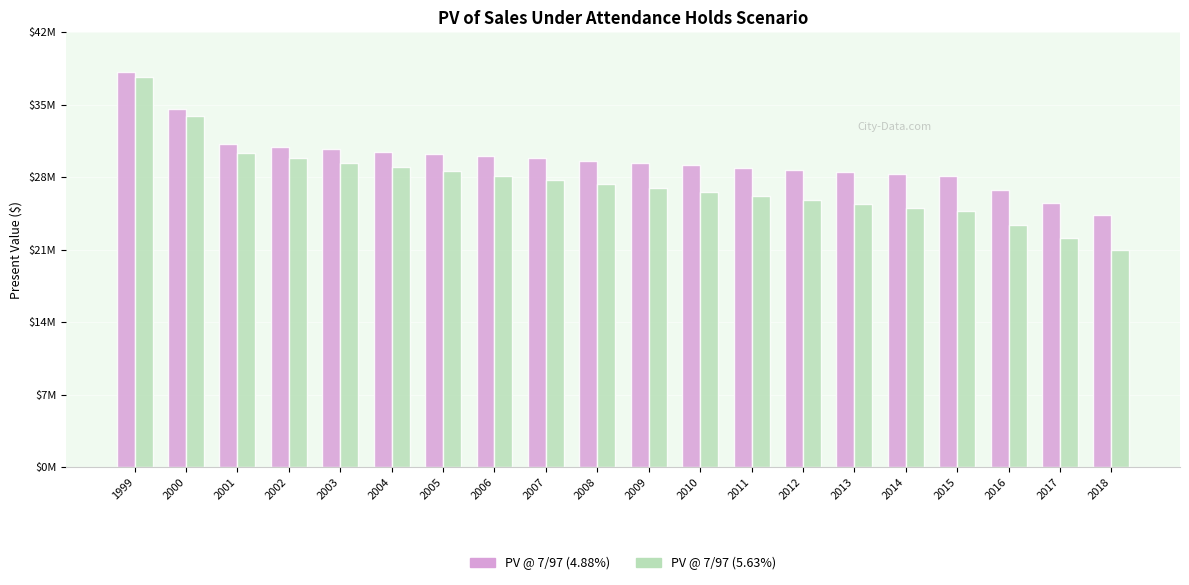

What is the value of the PV @ 7/97 (5.63%) bar at the 13th from the left?

26351878.4